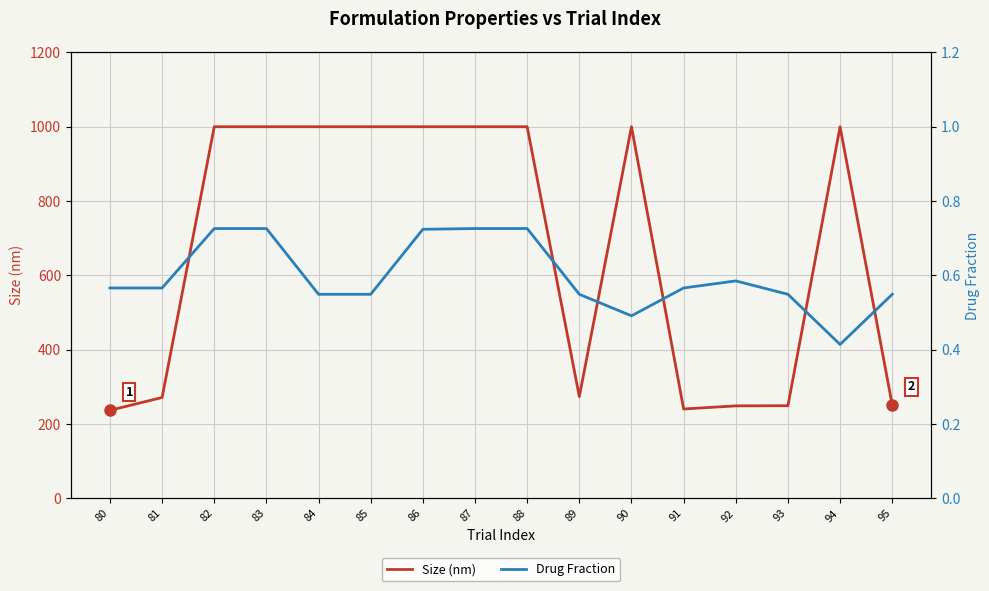

Reading left to right, extract all data points from this chart.

Size (nm): 80=236.7	81=271.2	82=1000.0	83=1000.0	84=1000.0	85=1000.0	86=1000.0	87=1000.0	88=1000.0	89=273.5	90=1000.0	91=240.3	92=248.7	93=249.1	94=1000.0	95=251.1
Drug Fraction: 80=0.6	81=0.6	82=0.7	83=0.7	84=0.5	85=0.5	86=0.7	87=0.7	88=0.7	89=0.5	90=0.5	91=0.6	92=0.6	93=0.5	94=0.4	95=0.5